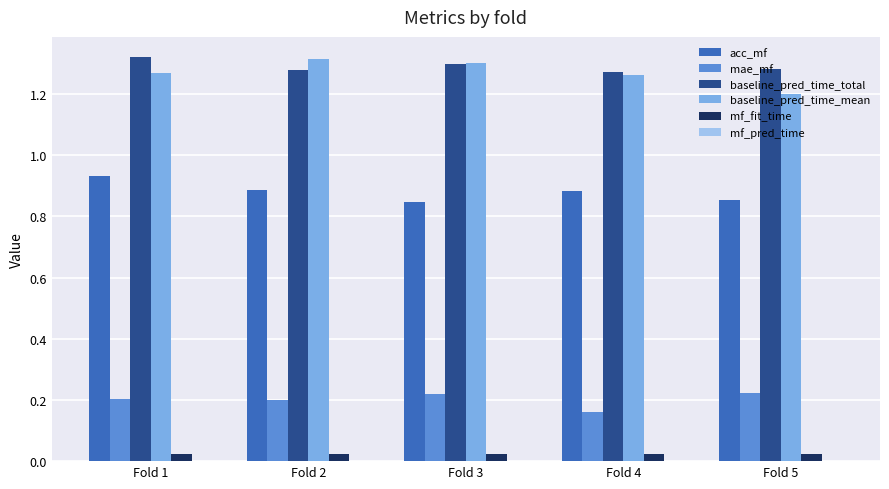

The value of baseline_pred_time_total at Fold 4 is 0.7. True or false?

False